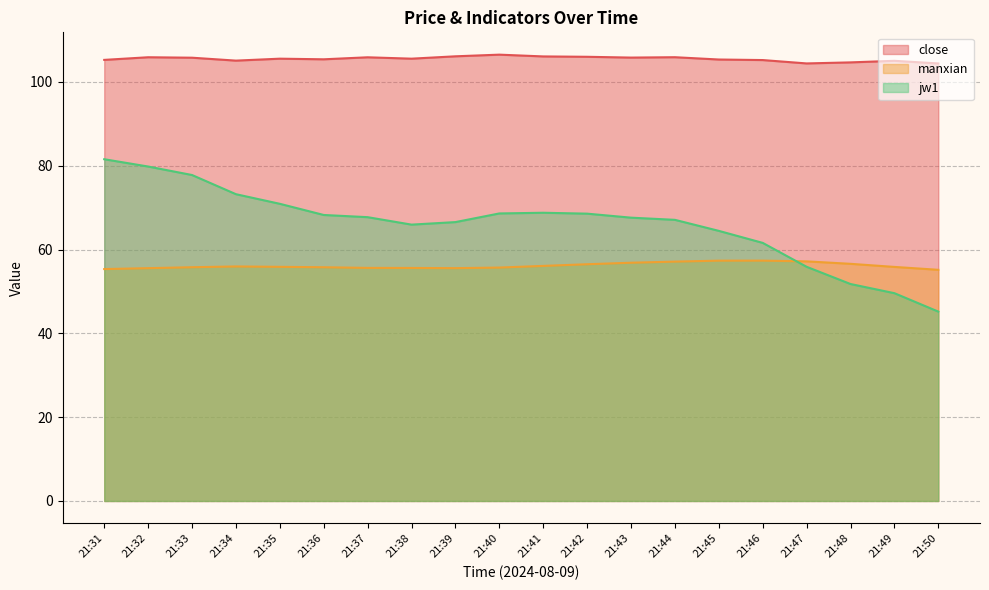

Between which two adjacent categories do manxian and jw1 first intersect?

21:46 and 21:47